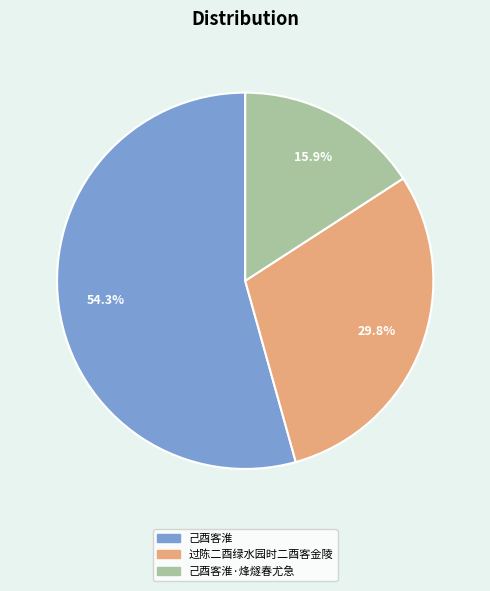

True or false: 己酉客淮 accounts for 68% of the total.

False